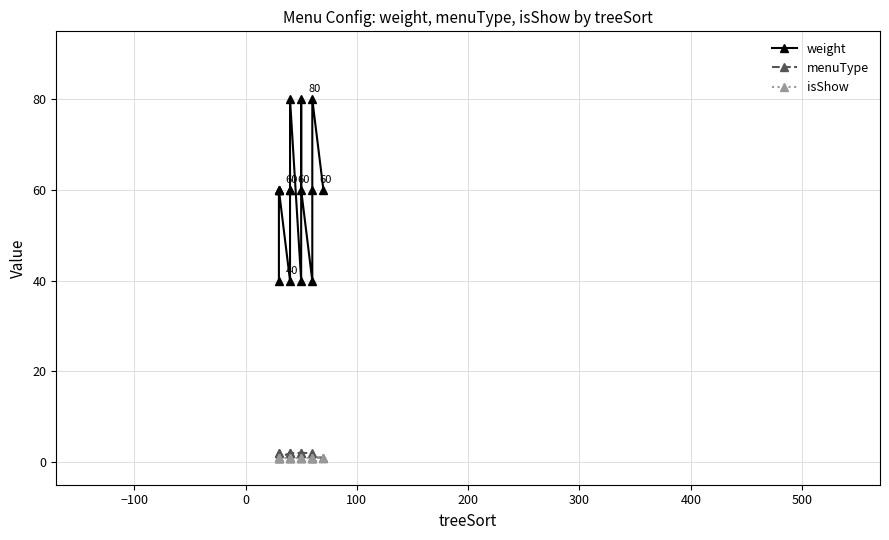

At how many categories does at least one series exceed 37?

15